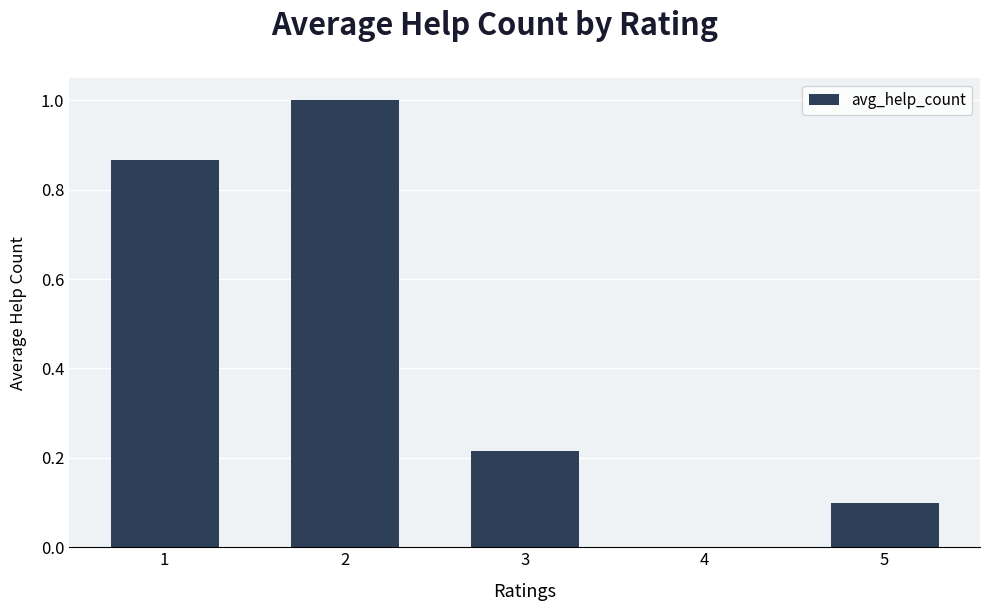

What is the maximum value shown in the chart?

1.0